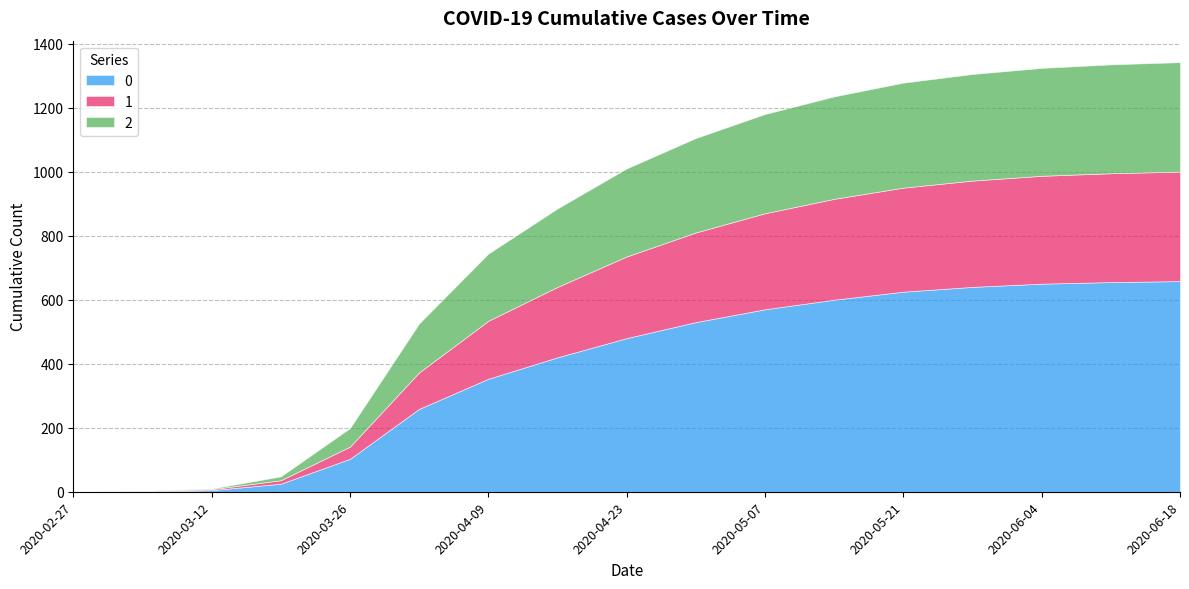

Reading left to right, extract all data points from this chart.

0: 0	0	5	25	103	259	353	420	480	530	570	600	625	640	650	655	658
1: 0	2	3	11	38	114	181	220	255	280	300	315	325	332	337	340	342
2: 0	1	2	12	58	153	210	245	275	295	310	320	328	333	337	340	342